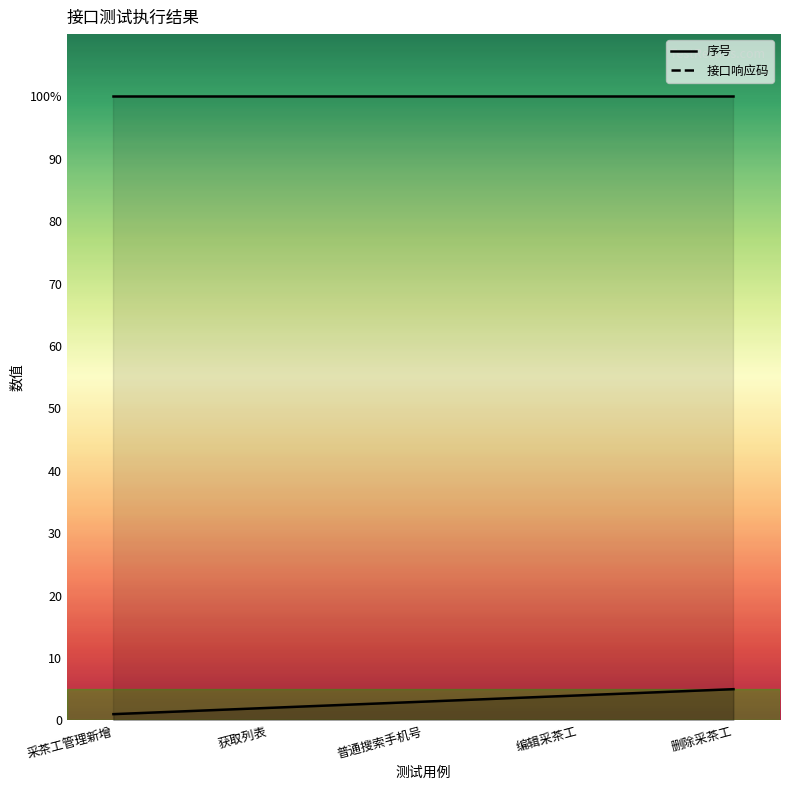

The chart shows a value of 2 at 普通搜索手机号. True or false?

False